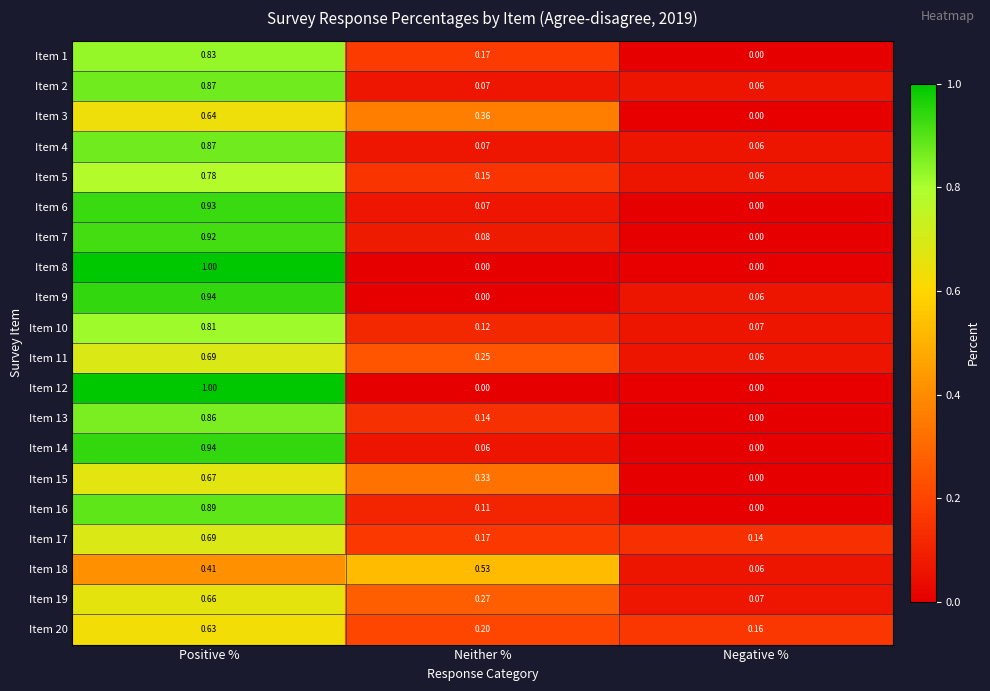

At which category is the sum across all series the highest?

Positive %